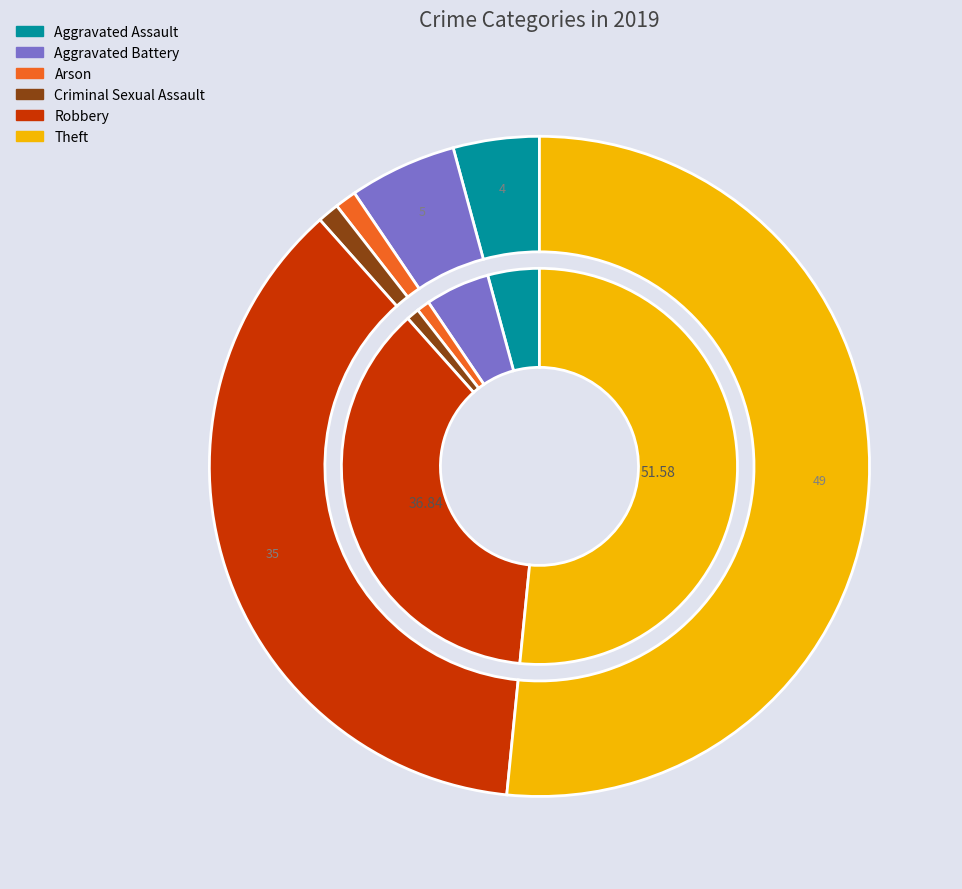

What is the ratio of the value at Aggravated Assault to the value at Robbery?

0.1